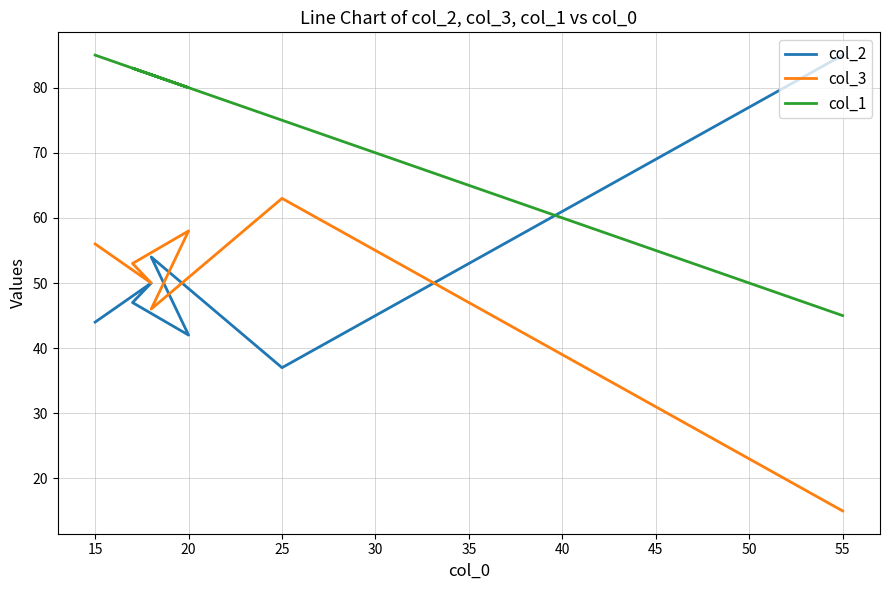

Reading left to right, list all the values displayed in this chart.

col_2: 85	37	54	42	47	50	44
col_3: 15	63	46	58	53	50	56
col_1: 45	75	82	80	83	82	85